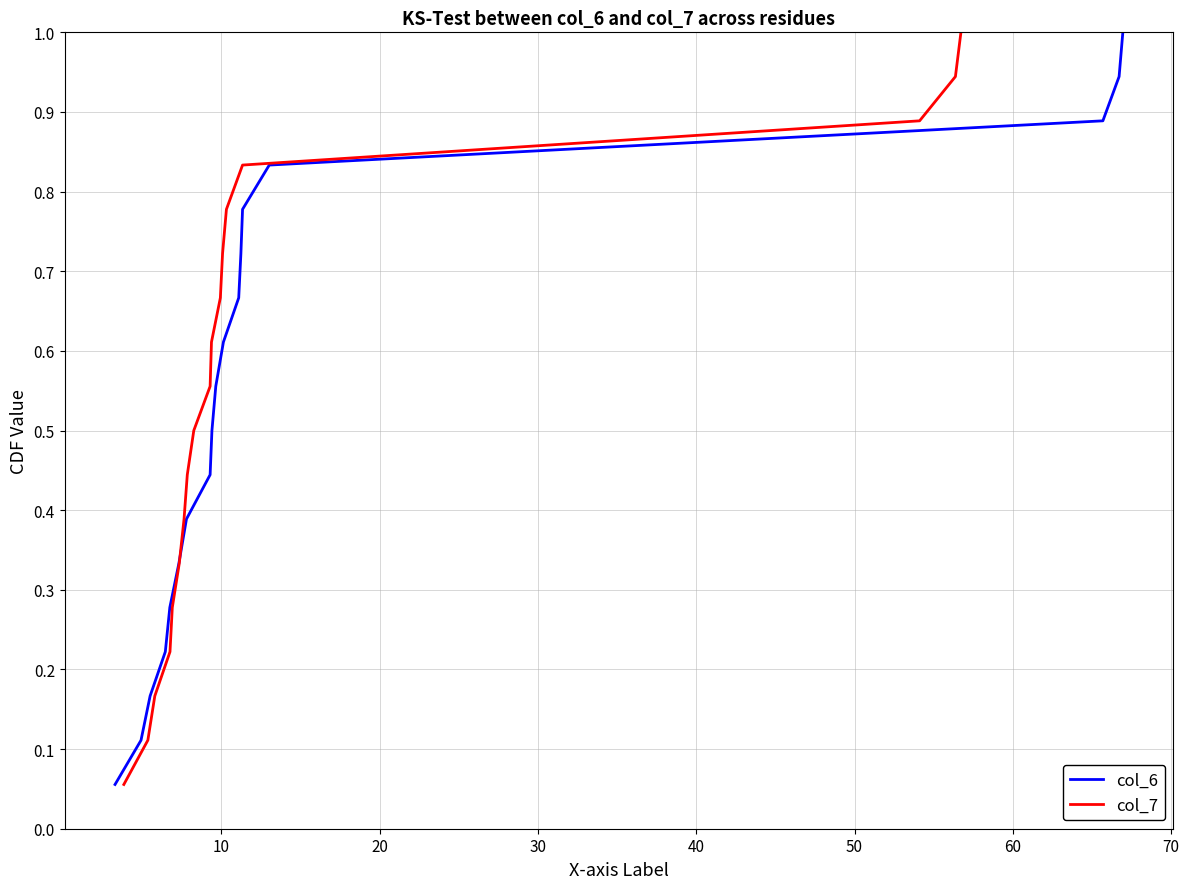

What is the maximum value for col_6?

1.0